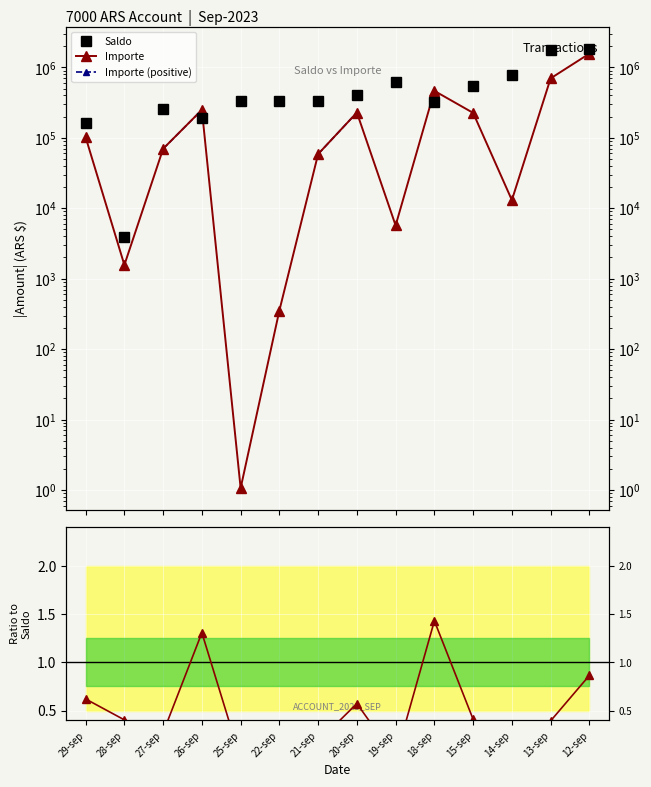

Which category has the highest value across all series?

12-sep